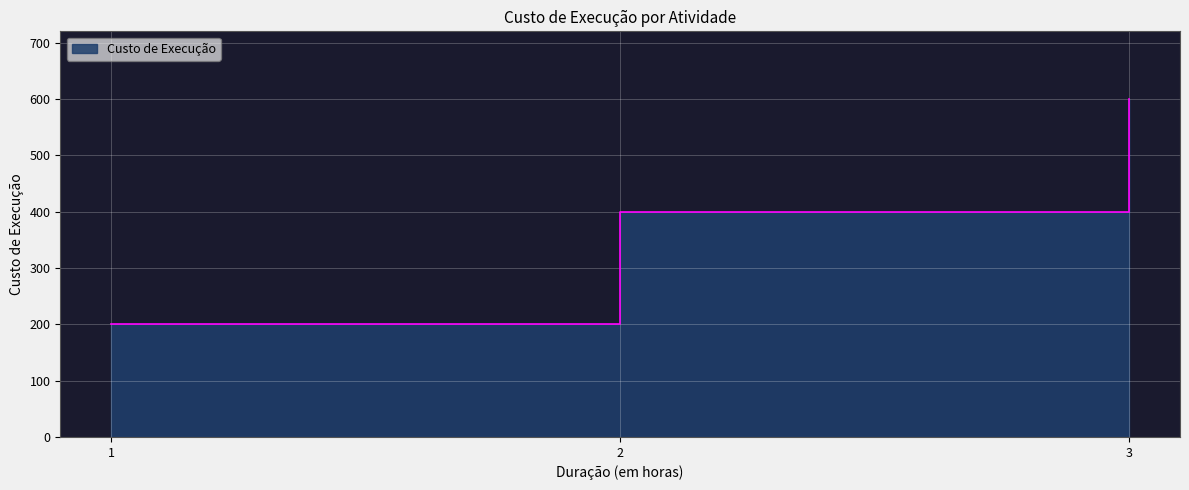

Does the chart display data point markers on the line(s)?

No